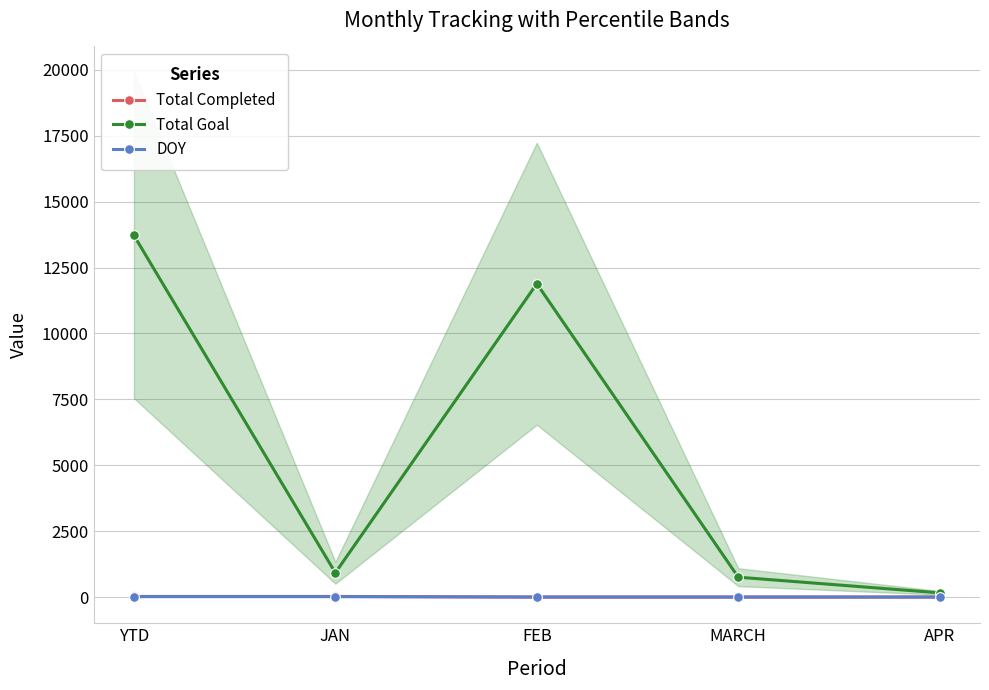

How many lines are shown in the chart?

3